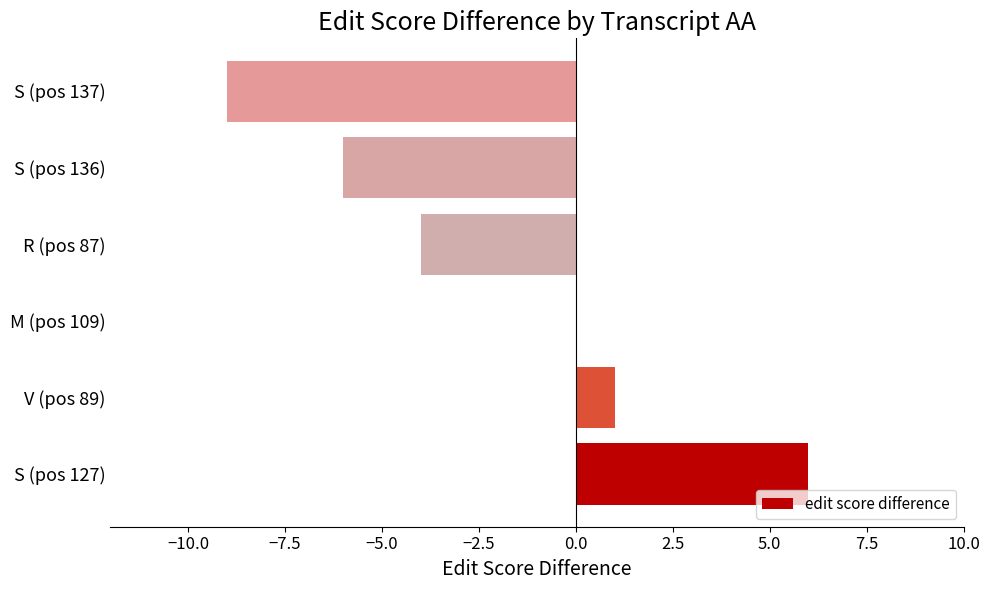

What is the maximum value shown in the chart?

6